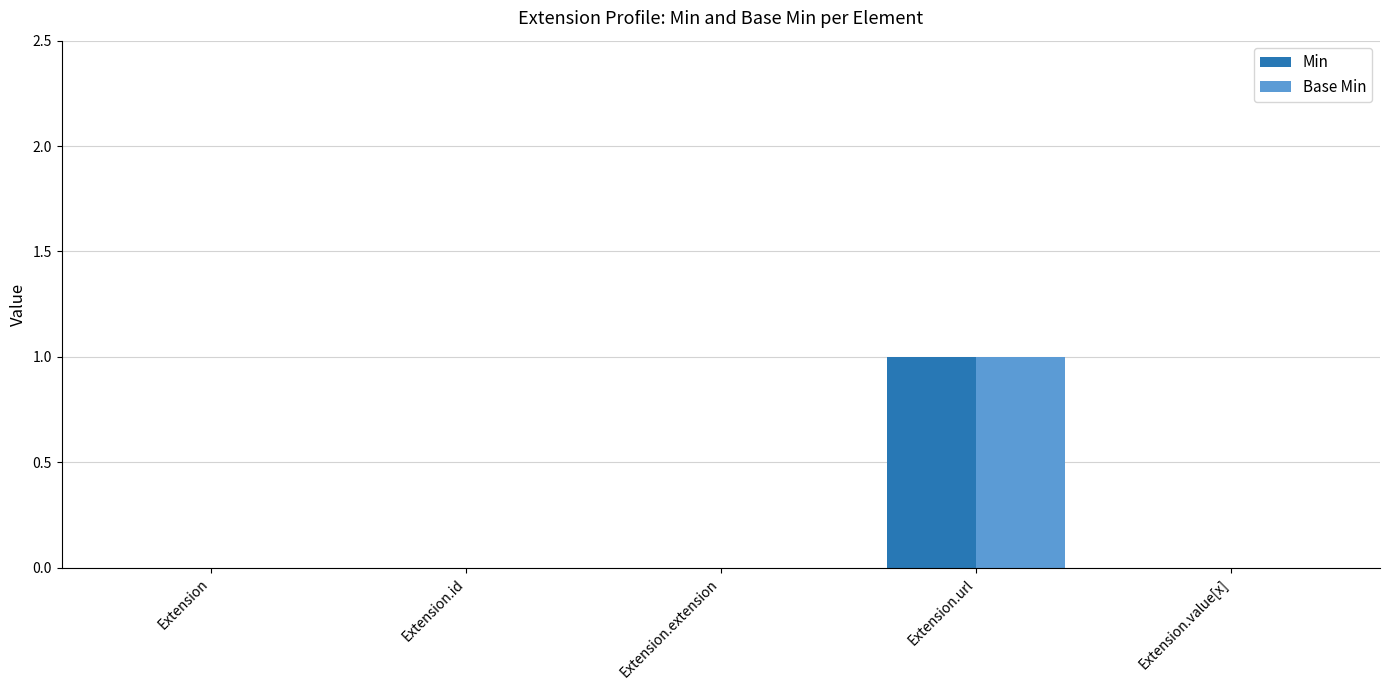

What is the sum of the Base Min values at Extension.extension and Extension.url?

1